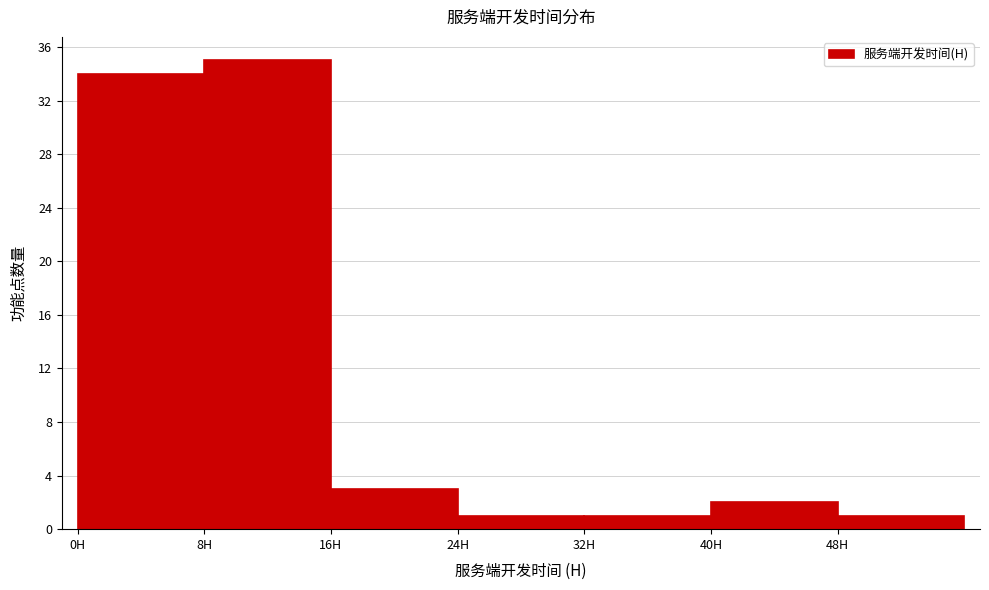

Which range on the x-axis has the tallest bar?

8 to 16